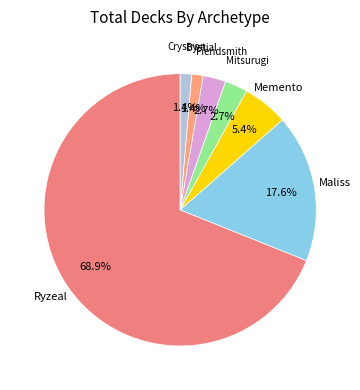

How many slices are in this pie chart?

7